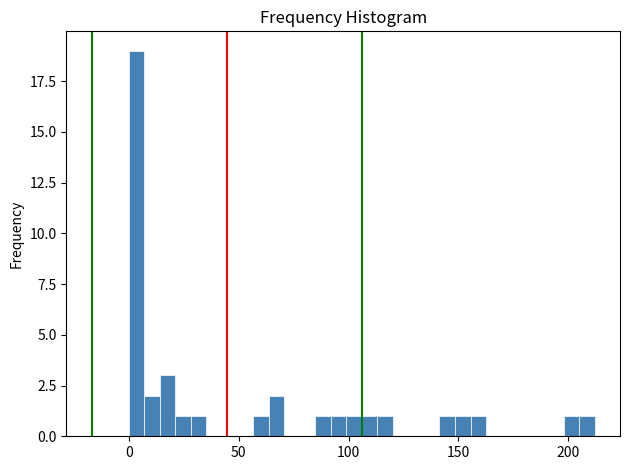

Around what value on the x-axis is the tallest bar? Give the approximate position of its centre, as read against the axis.

5